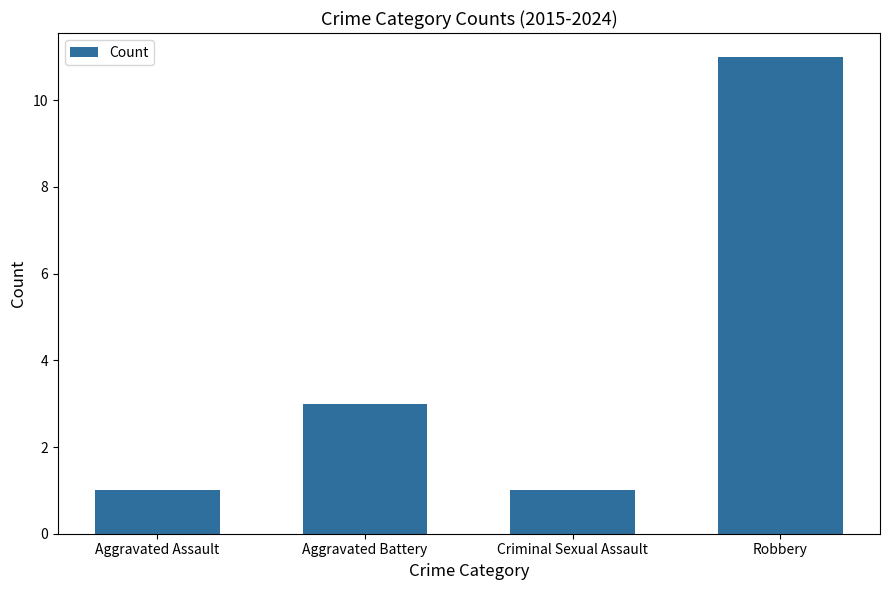

At which label is the value closest to 6?

Aggravated Battery